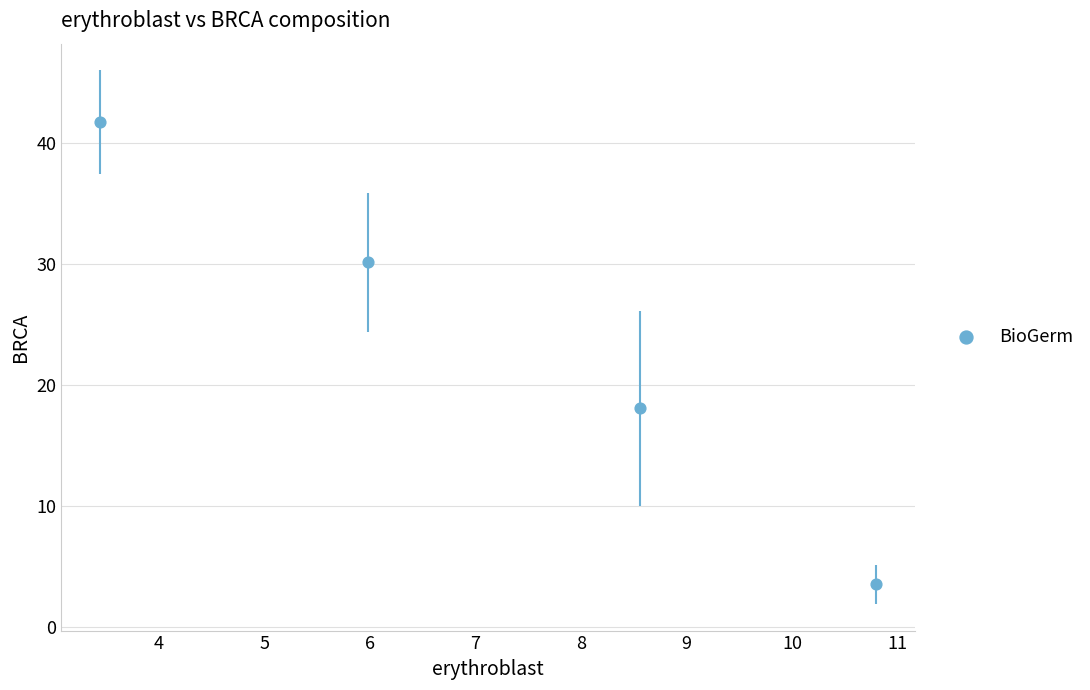

What is the average Y value?

23.3